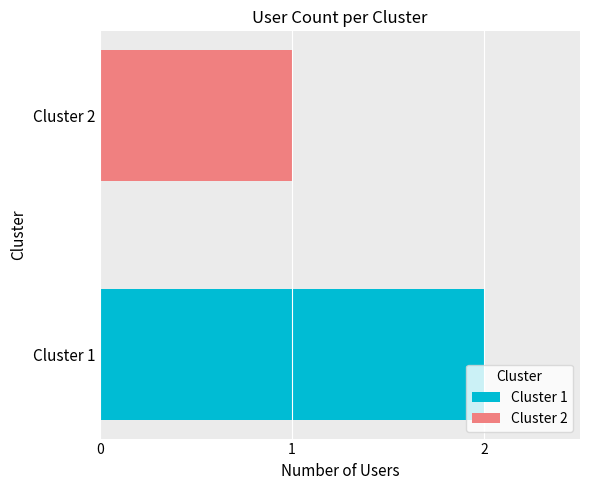

Which series has the widest spread of values?

Cluster 1